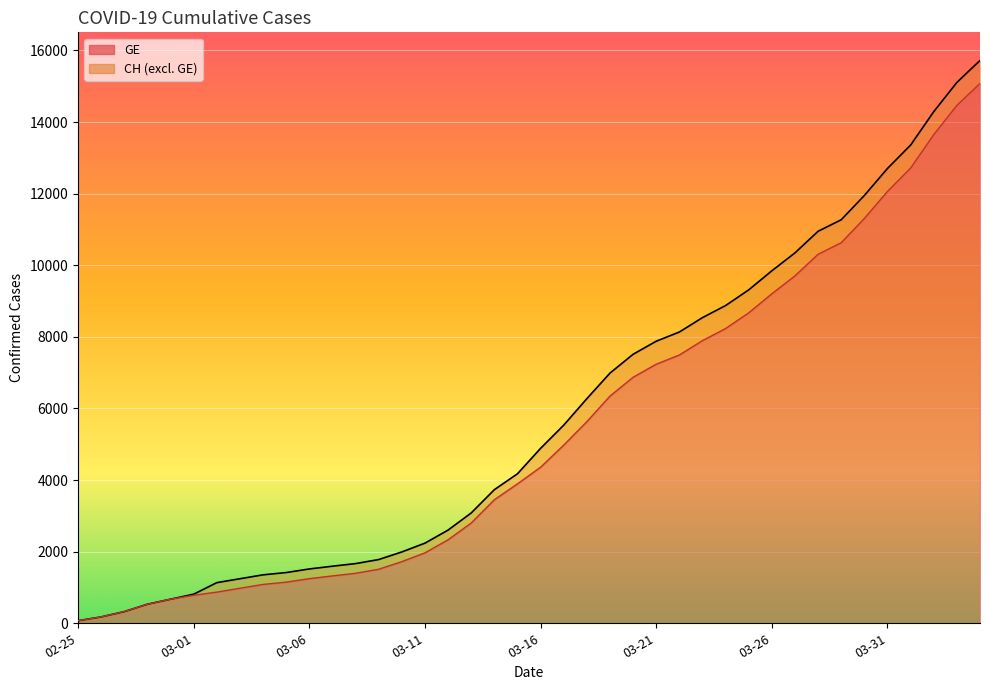

What is the maximum value for GE?

15077